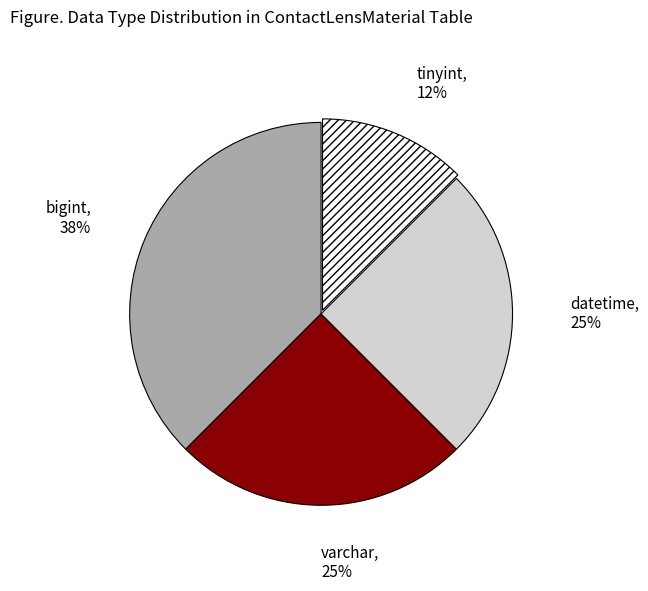

Do bigint and datetime together represent more than half of the pie?

Yes